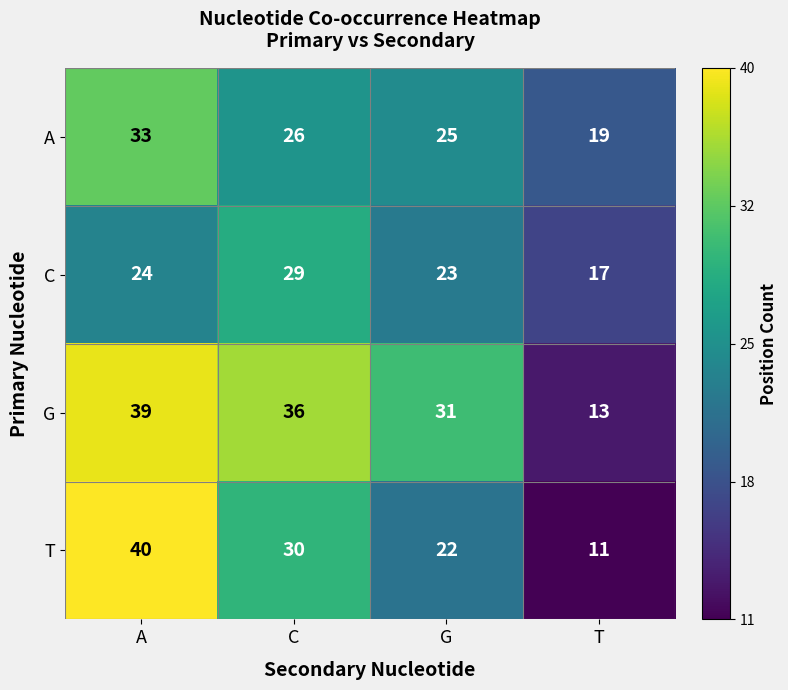

Reading right to left, extract all data points from this chart.

A: T=19	G=25	C=26	A=33
C: T=17	G=23	C=29	A=24
G: T=13	G=31	C=36	A=39
T: T=11	G=22	C=30	A=40